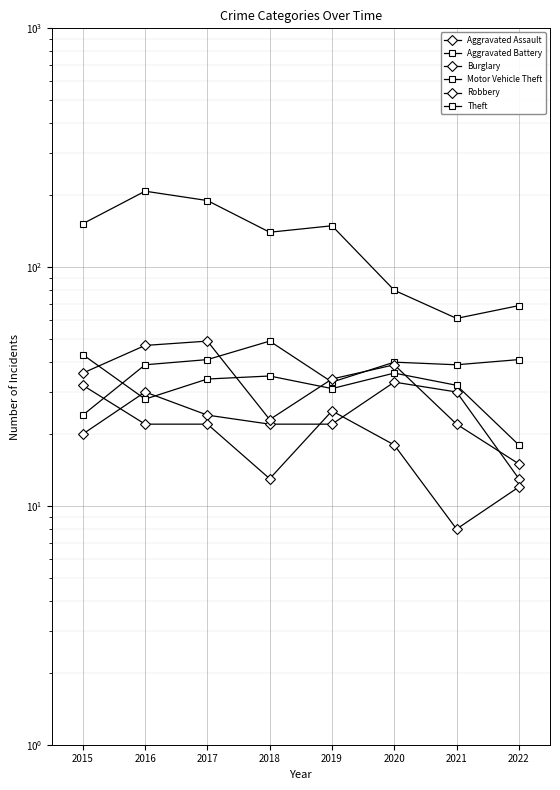

What are all the series names shown in the legend?

Aggravated Assault, Aggravated Battery, Burglary, Motor Vehicle Theft, Robbery, Theft